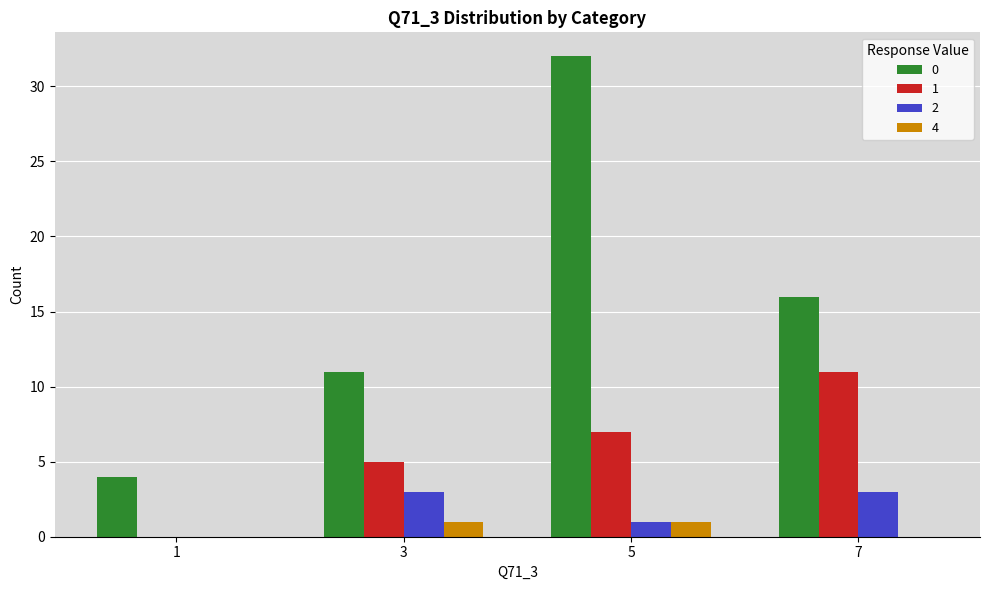

At which label does 0 first exceed 16?

5